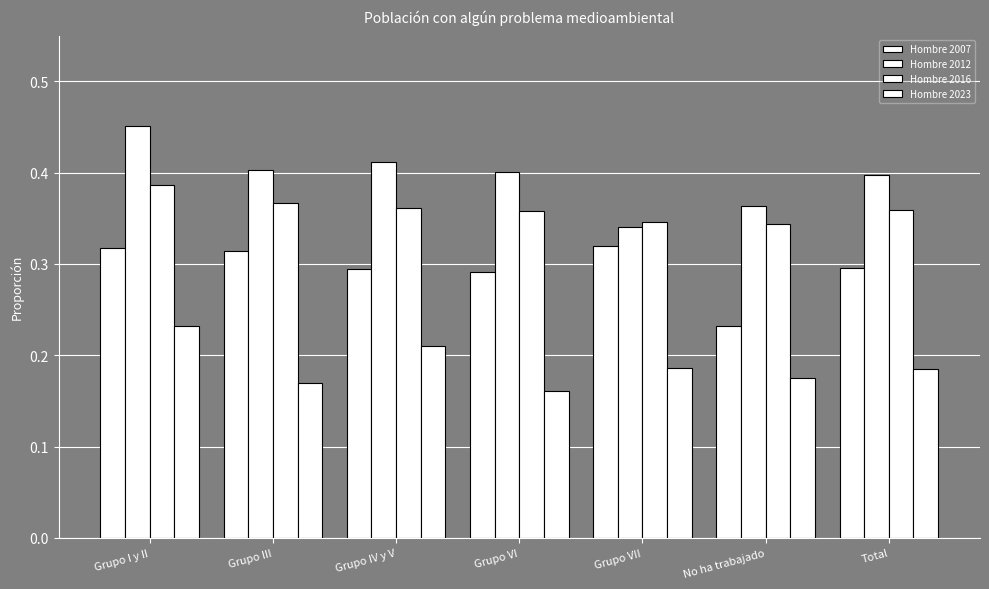

Where is Hombre 2012 nearest to the value 0?

Grupo VII